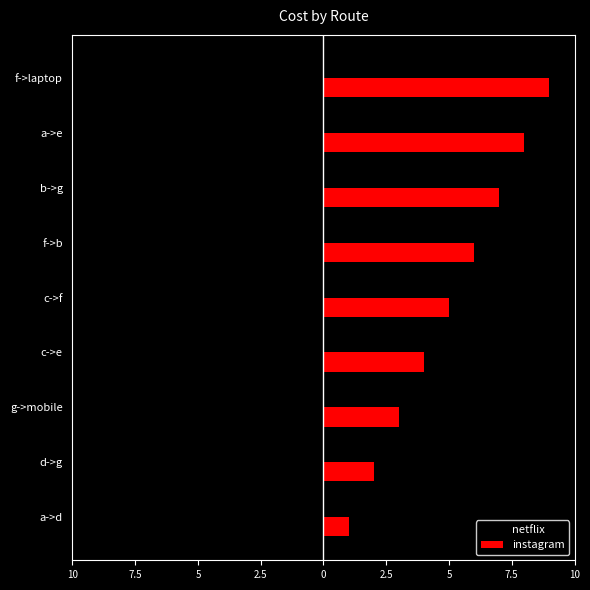

Which series has the widest spread of values?

instagram